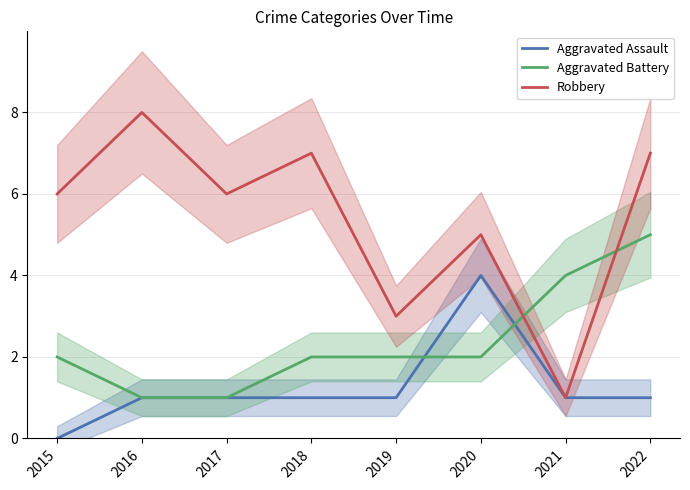

True or false: Robbery and Aggravated Assault cross at least once.

False